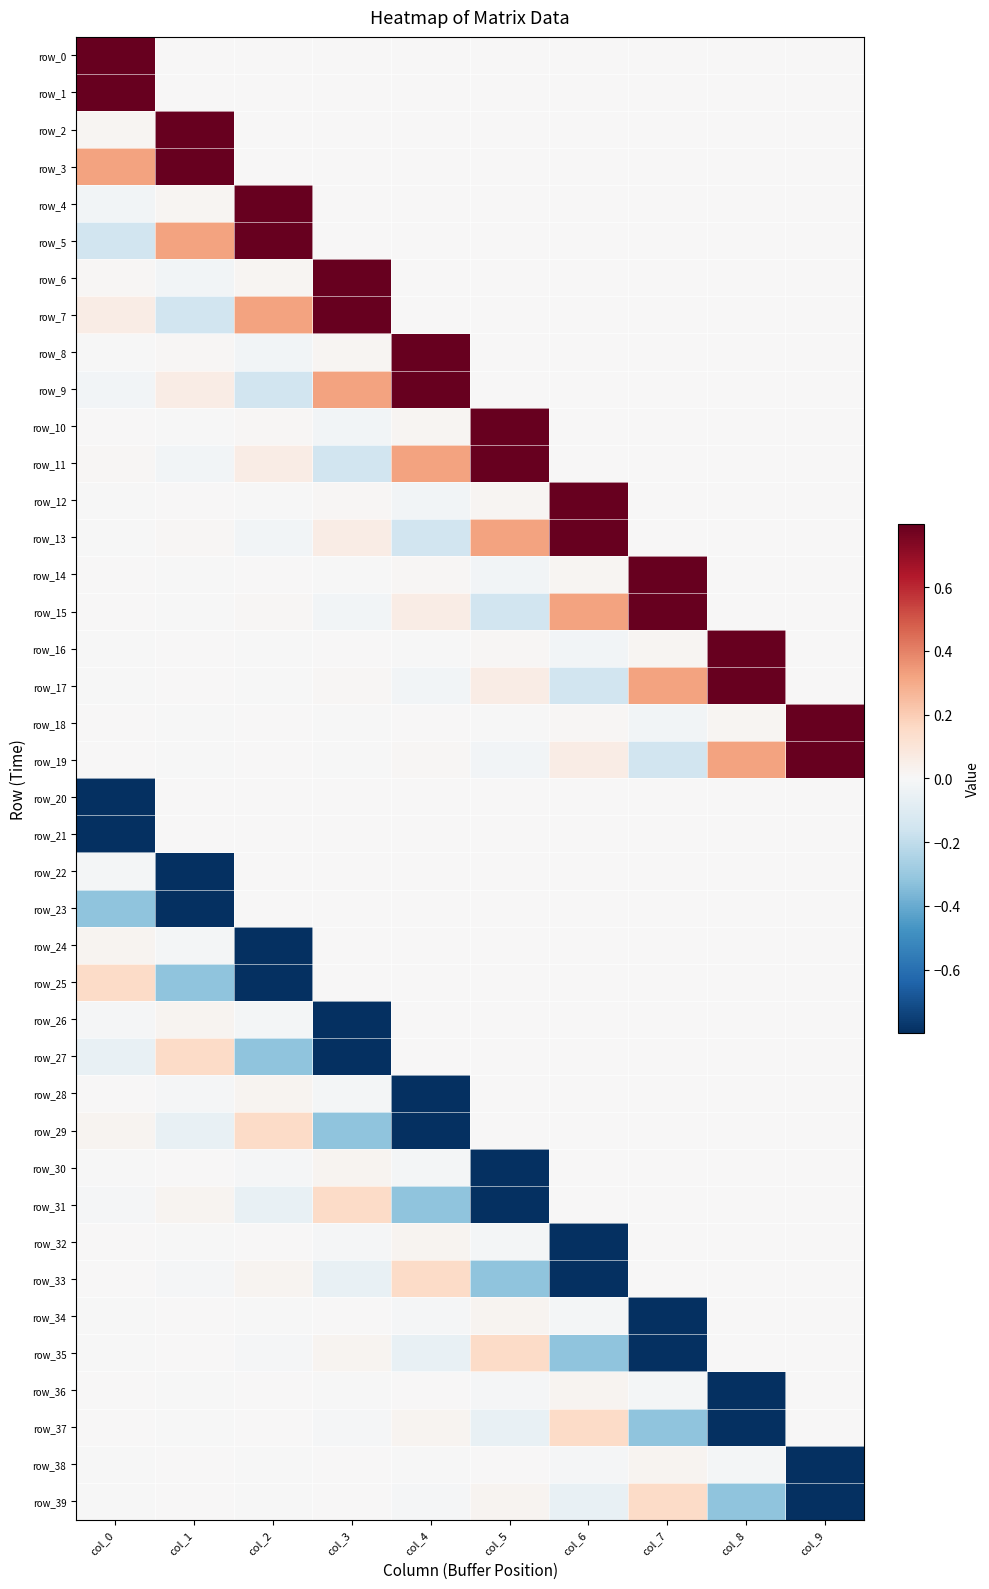

What is the minimum value for row_7?

-0.2